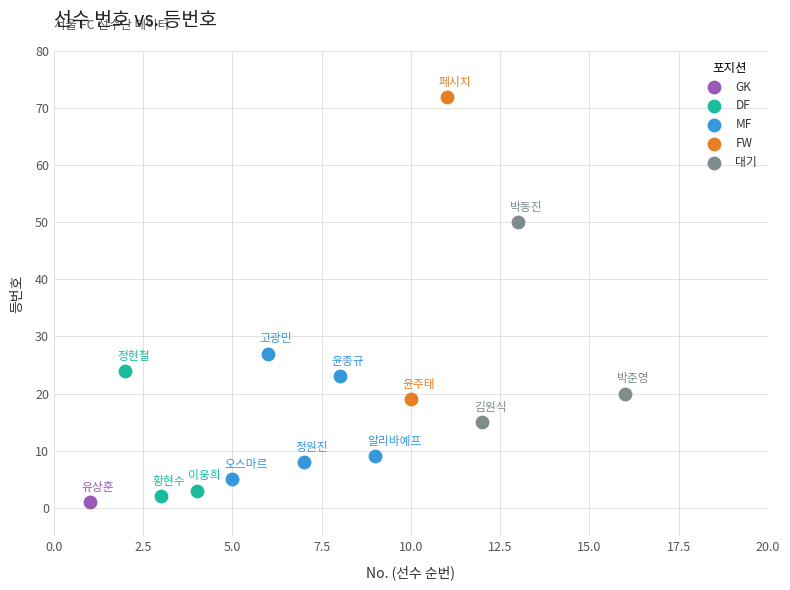

Which series reaches the maximum Y coordinate?

FW